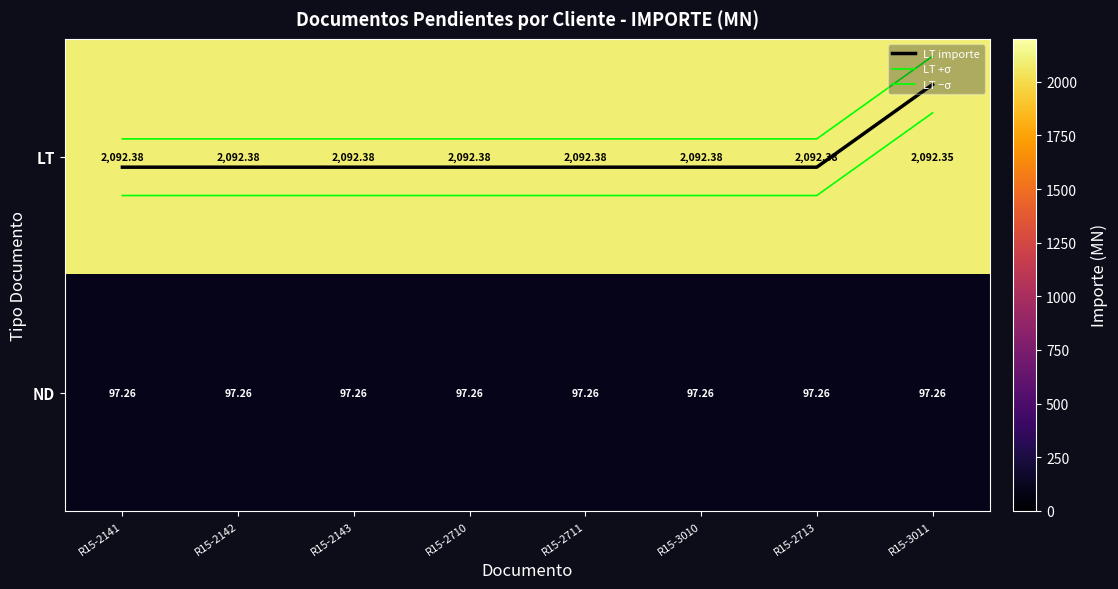

Between R15-2143 and R15-3010, which series saw the biggest shift?

LT importe